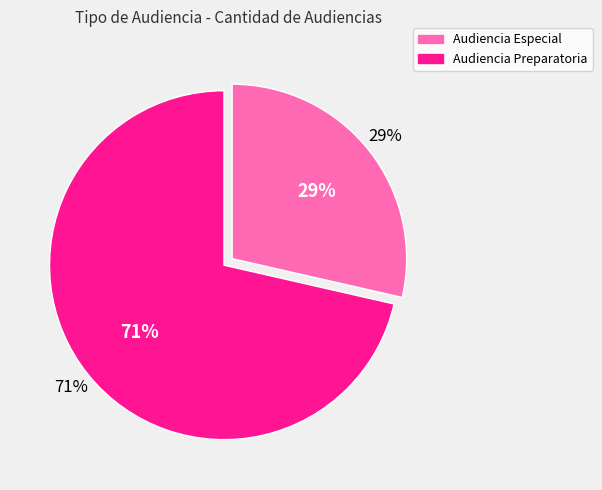

Which slice is the smallest?

Audiencia Especial